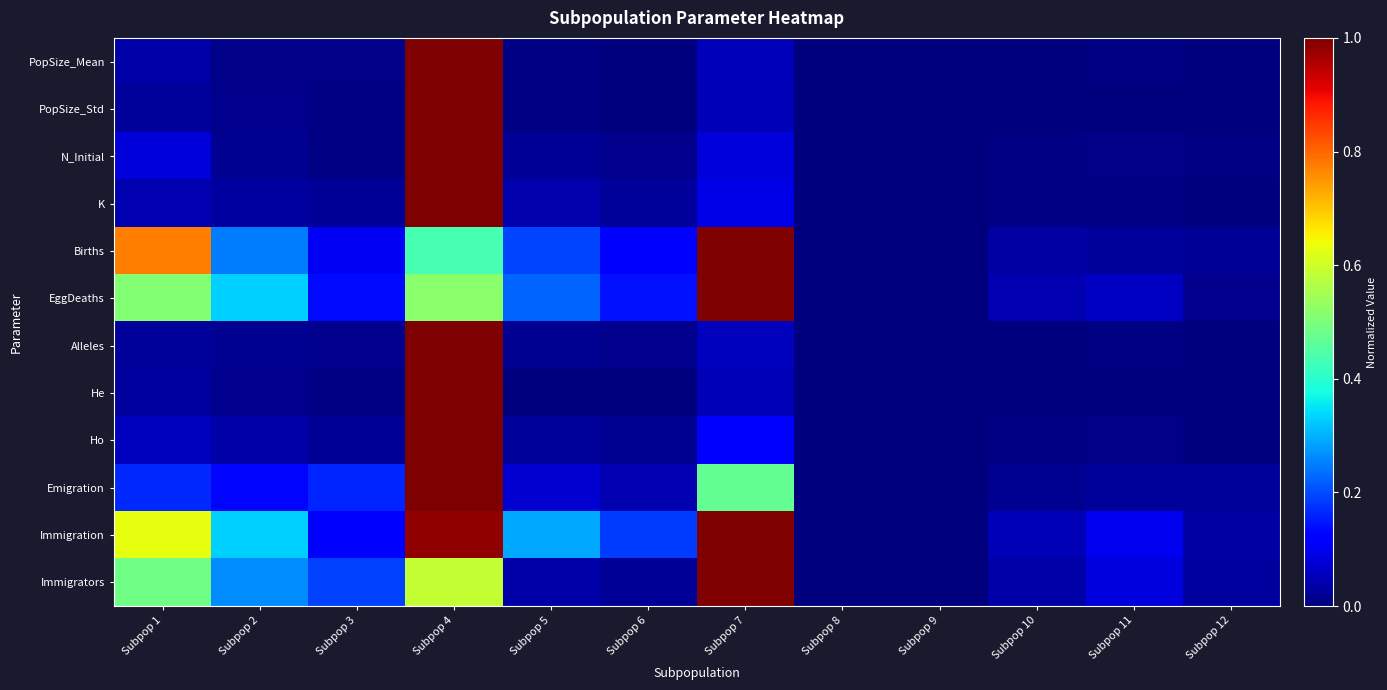

At how many categories does at least one series exceed 0?

12